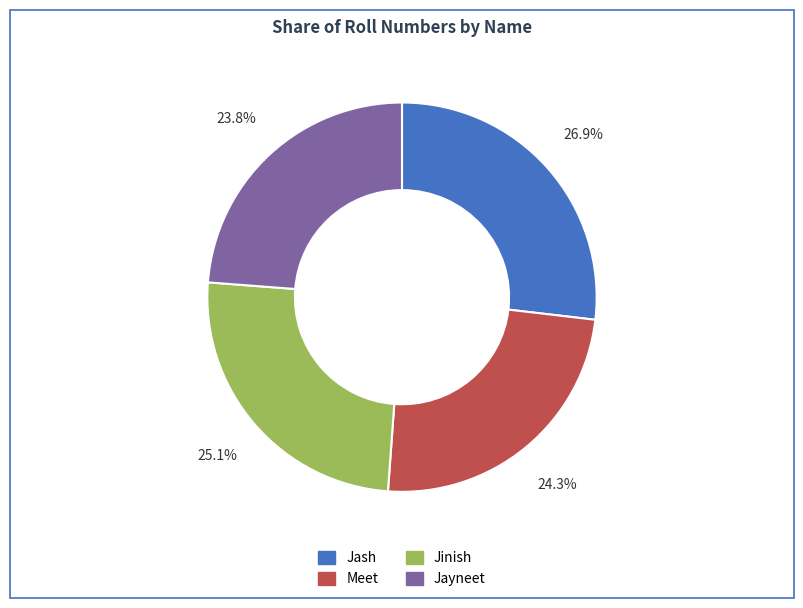

What percentage is the Jinish slice, to the nearest percent?

25%